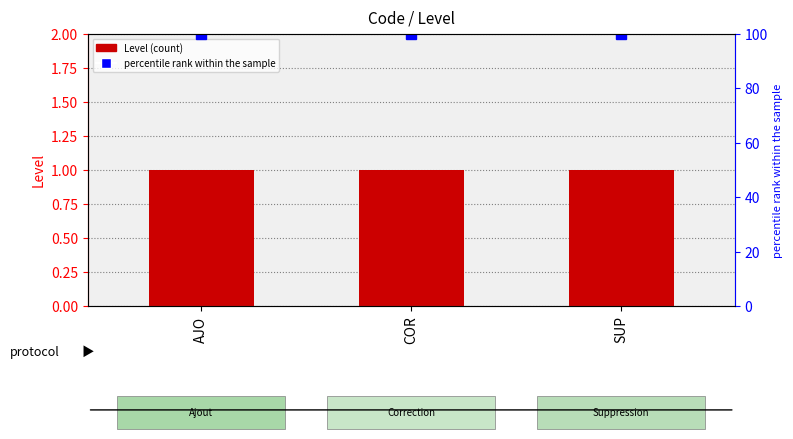

Which has a higher value, AJO or COR?

AJO